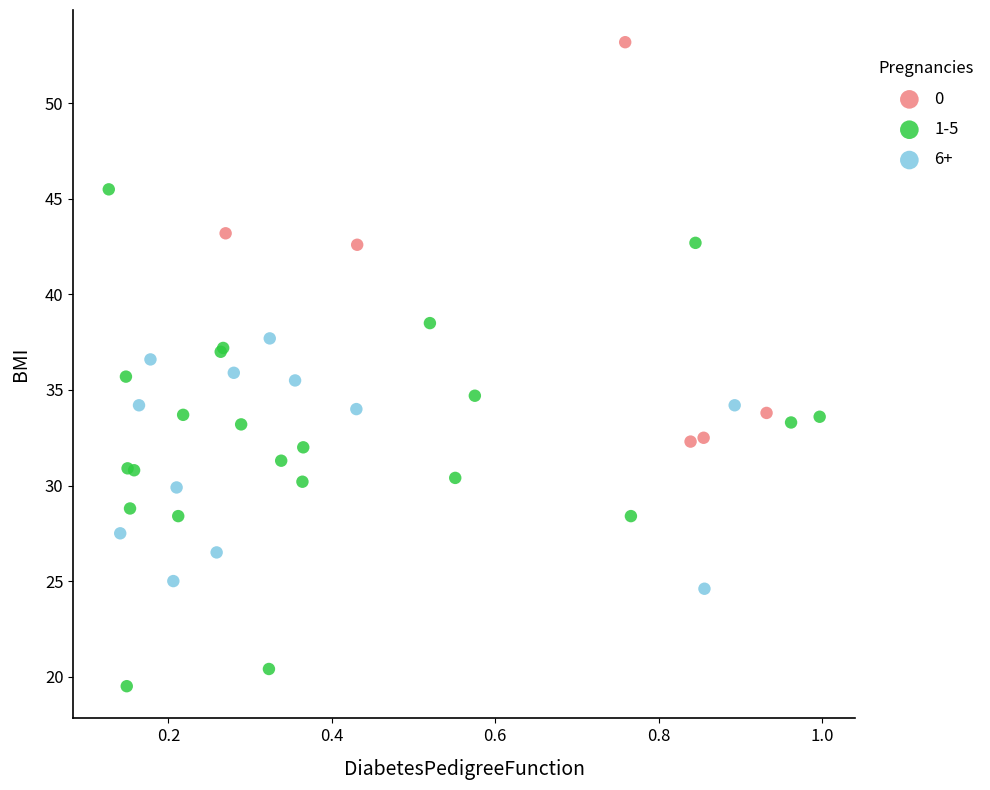

Which series contains the lowest Y value?

1-5